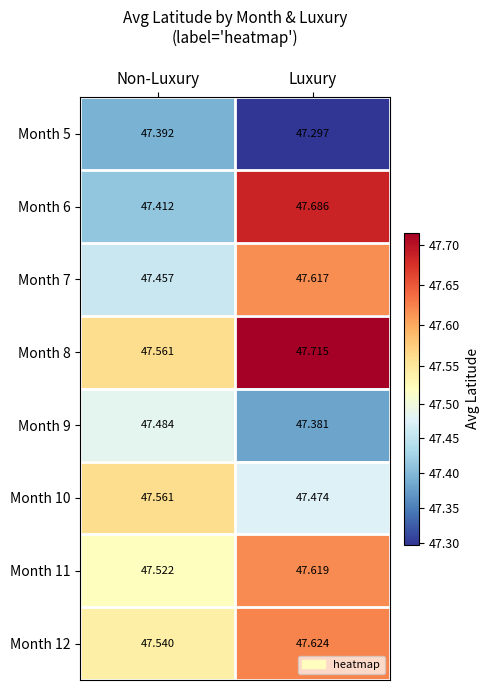

List the labels in order of Month 9 value, largest first.

Non-Luxury, Luxury